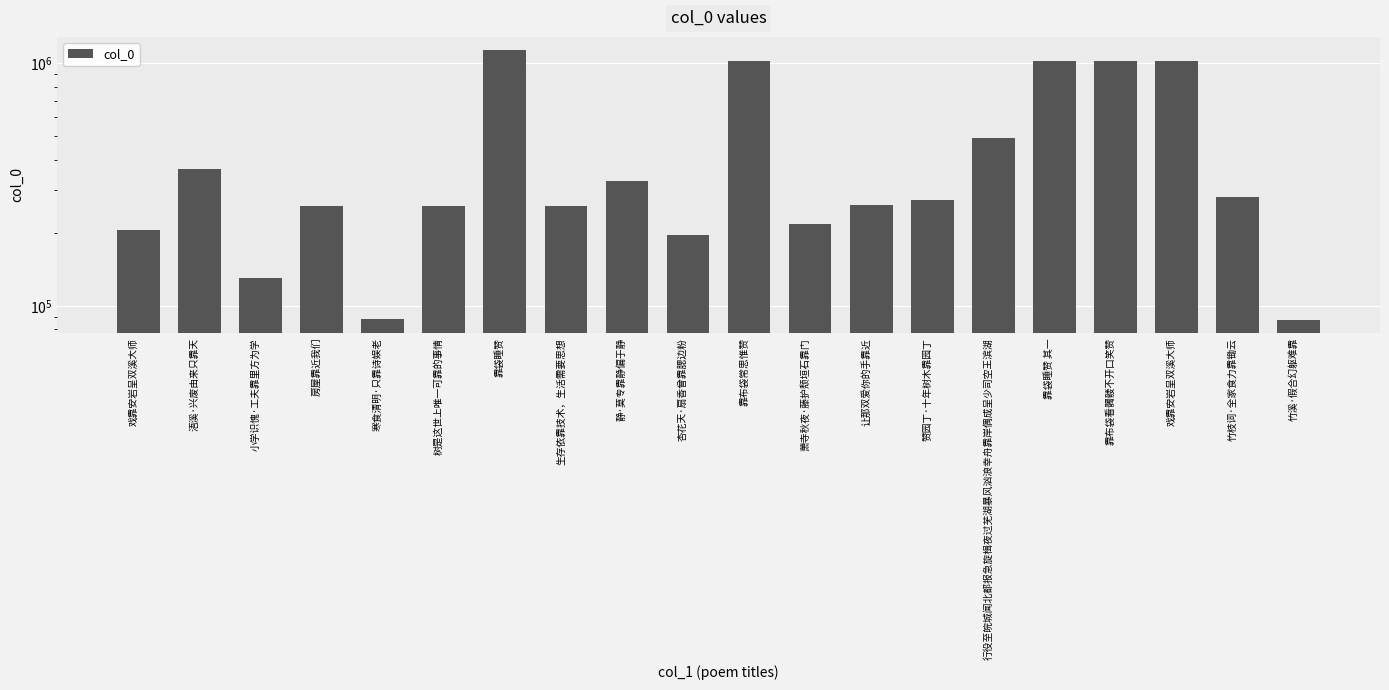

Reading left to right, transcribe all the data shown in this chart.

戏靠安岩呈双溪大师=204583	浯溪·兴废由来只靠天=366798	小学识愧·工夫靠里方为学=130640	房屋靠近我们=259161	寒食清明·只靠诗娱老=88266	树是这世上唯一可靠的事情=257860	靠袋睡赞=1129694	生存依靠技术，生活需要思想=257857	静·莫专靠静偏于静=326893	杏花天·扇香曾靠腮边粉=196019	靠布袋常思惟赞=1018089	萧寺秋夜·藤护颓垣石靠门=216958	让那双爱你的手靠近=259845	赞园丁·十年树木靠园丁=271958	行役至皖城闻北都报急旋楫夜过芜湖暴风汹浪幸舟靠岸偶成呈少司空王滨湖=493715	靠袋睡赞 其一=1018144	靠布袋看髑髅不开口笑赞=1018088	戏靠安岩呈双溪大师=1019494	竹枝词·全家食力靠锄云=281485	竹溪·假合幻躯难靠=87847